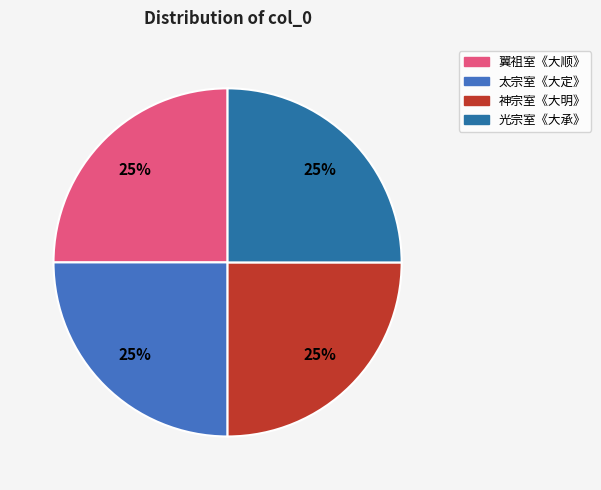

Does 光宗室《大承》 account for over 50% of the chart?

No